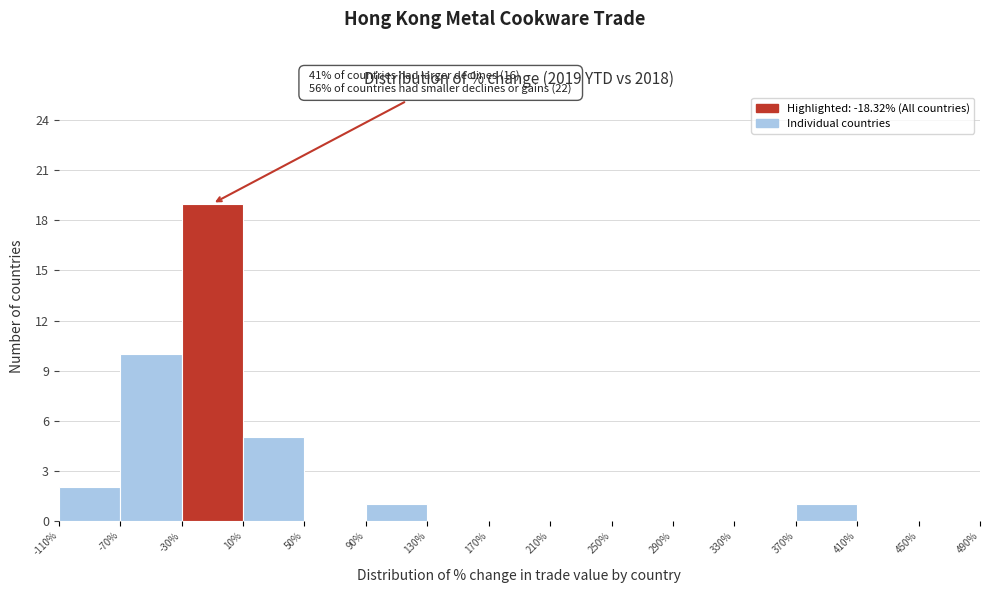

Which range on the x-axis has the tallest bar?

-30% to 10%